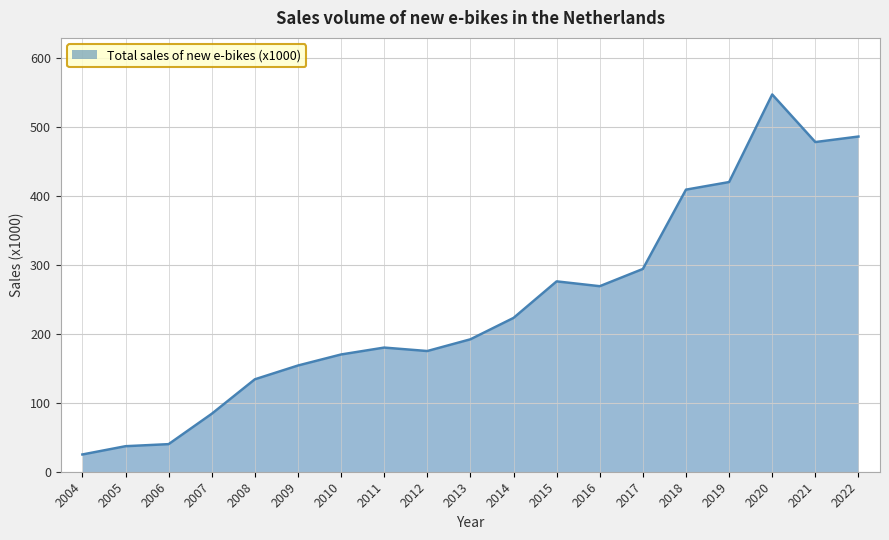

What is the sum of the values at 2007 and 2013?

276